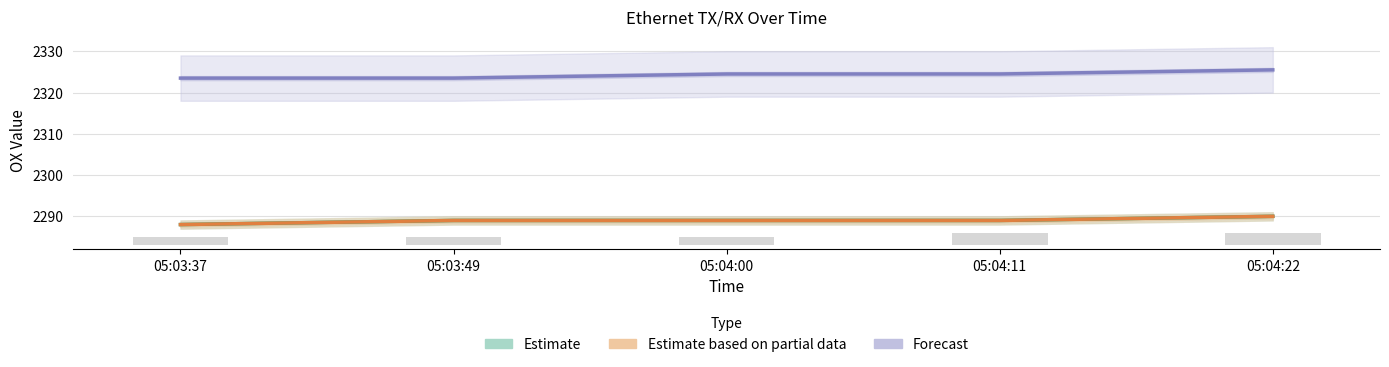

What is the average value of the Ethernet4 RX-OX series?

2324.3